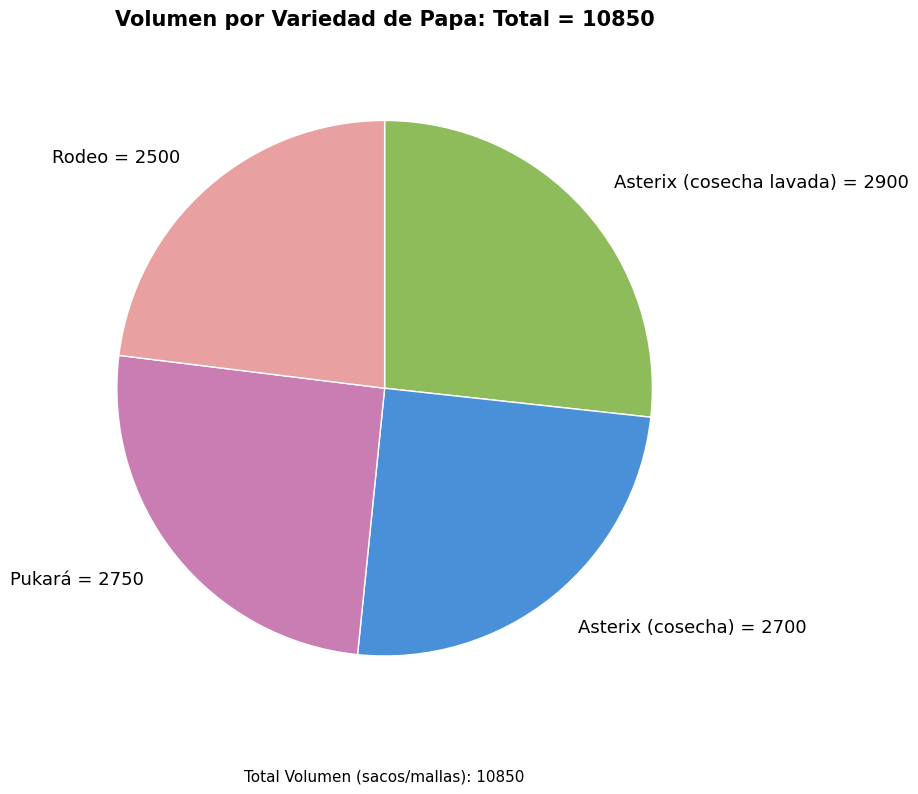

Is there a majority slice in this chart?

No